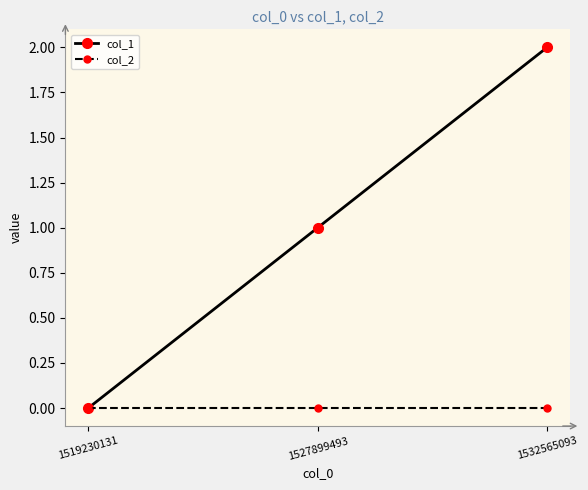

Rank the series by their maximum value, from lowest to highest.

col_2, col_1